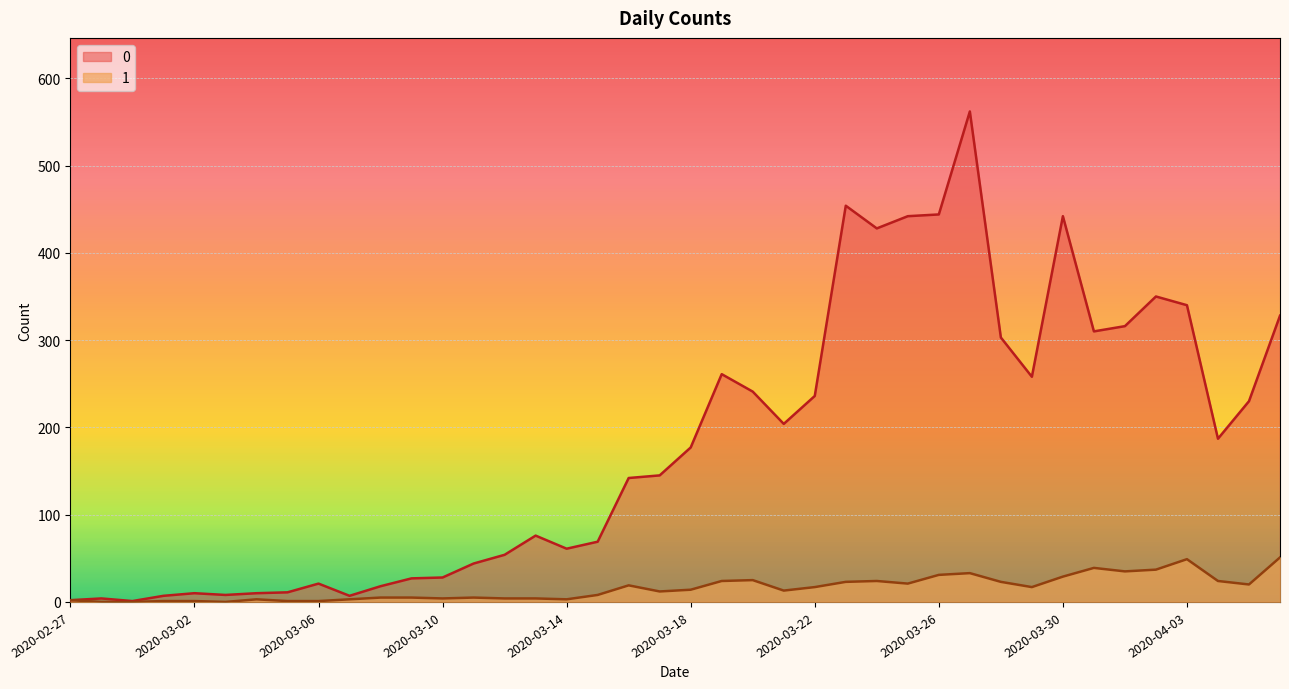

Which has a higher value, 2020-03-29 or 2020-04-02?

2020-04-02